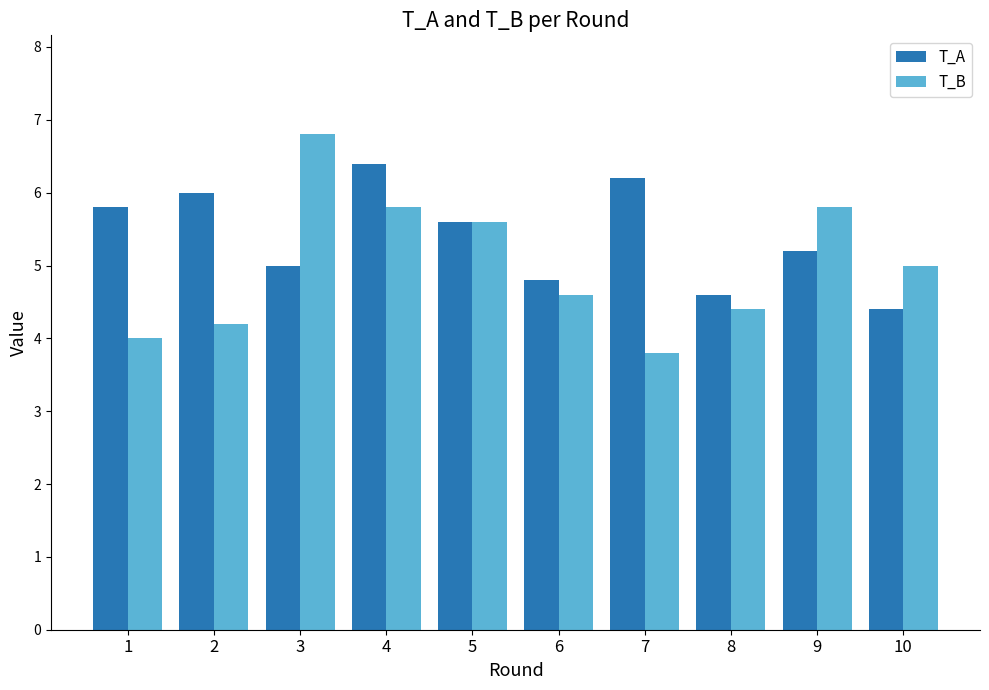

Between 3 and 7, which series saw the biggest shift?

T_B